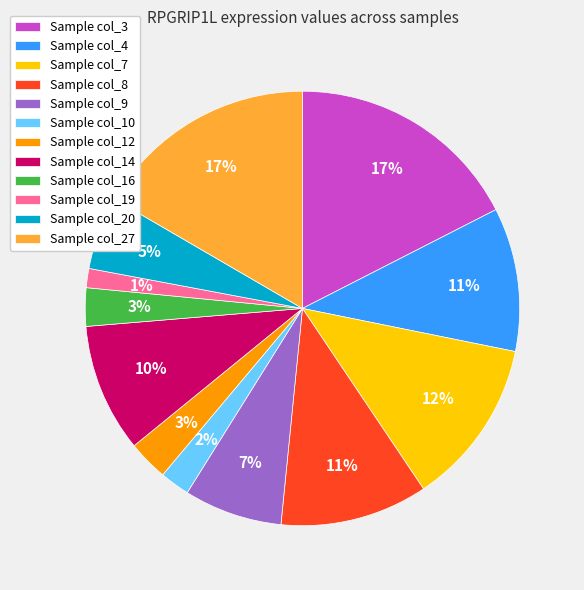

Which slice is the smallest?

Sample col_19